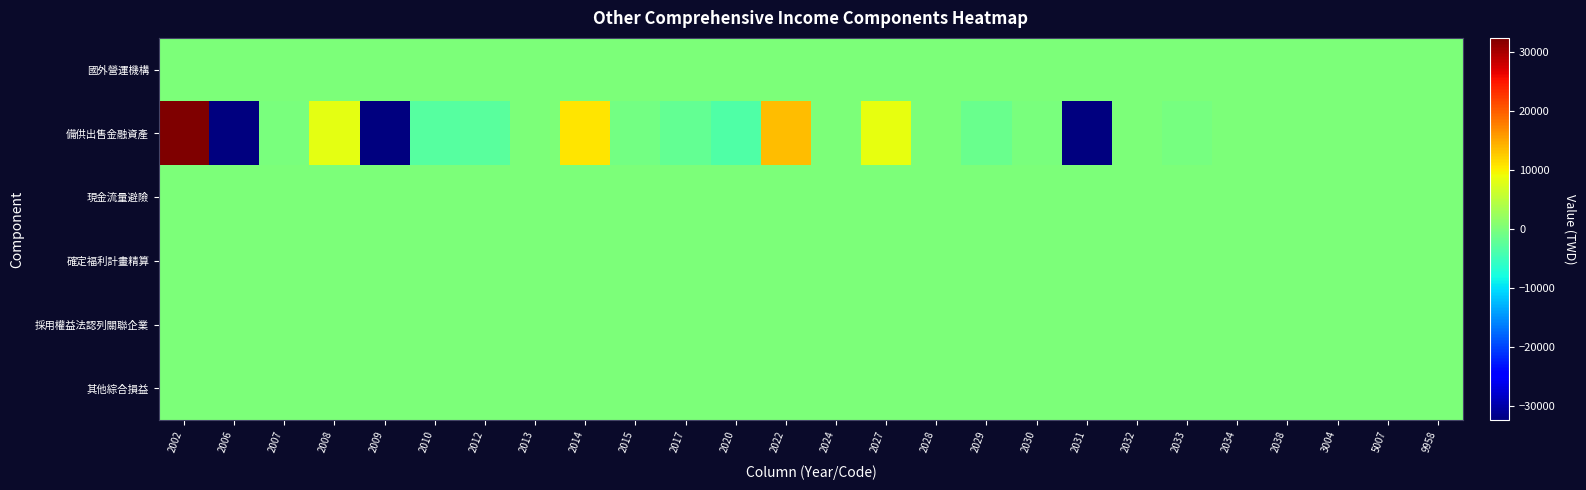

Which series has the largest range (max minus min)?

備供出售金融資產